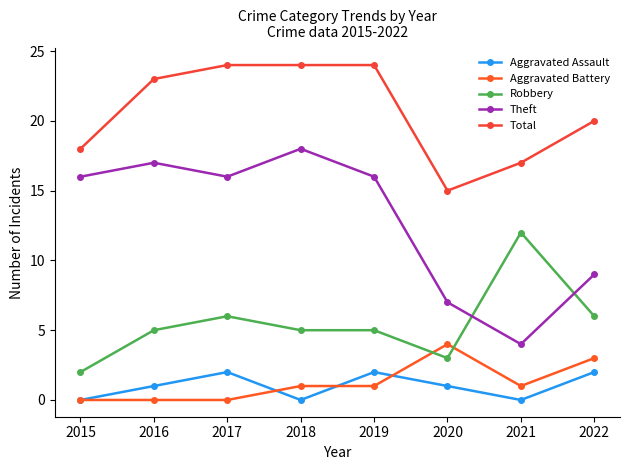

Is the value of Total at 2015 greater than the value of Aggravated Assault at 2019?

Yes